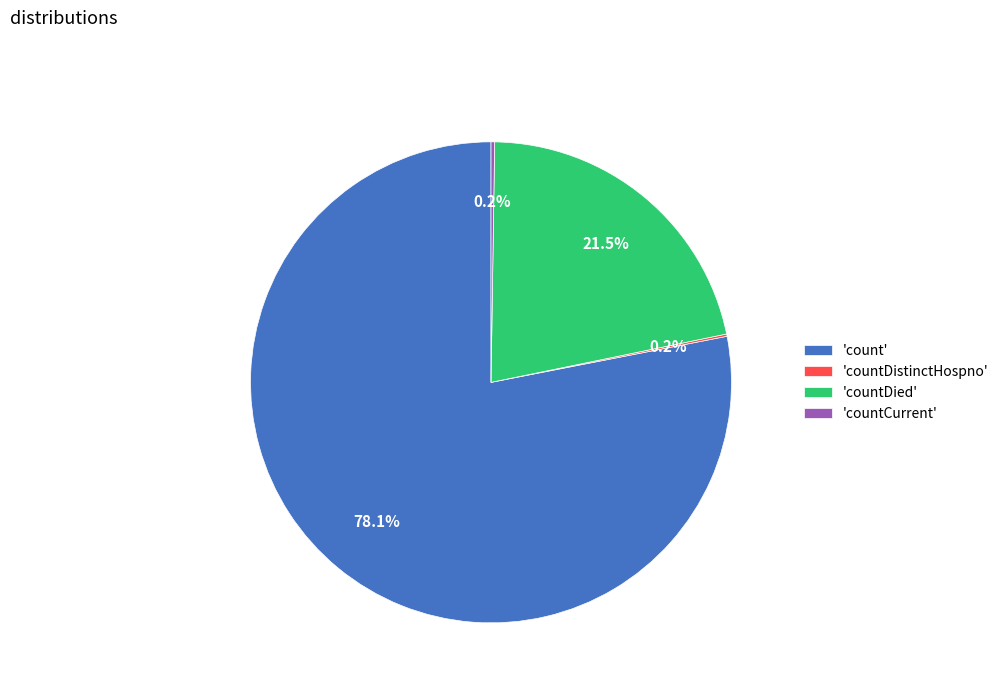

Which slice represents more than half of the pie?

'count'